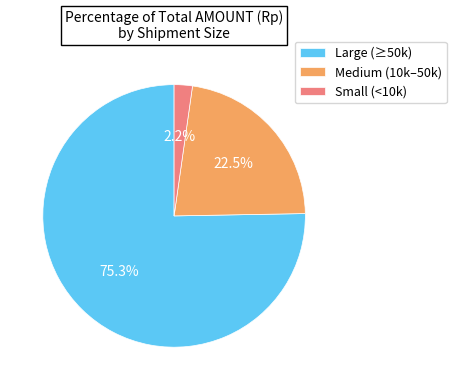

How many segments does this pie chart have?

3